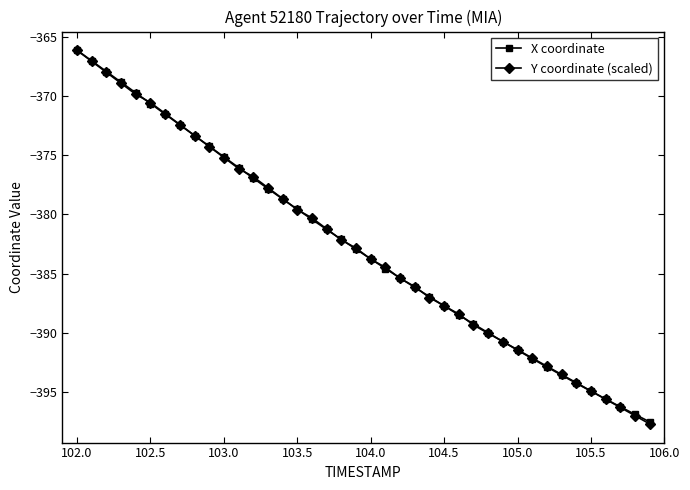

How many lines are shown in the chart?

2